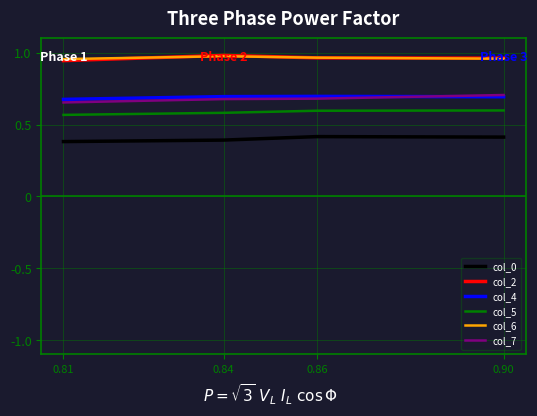

What is the smallest value displayed?

0.4